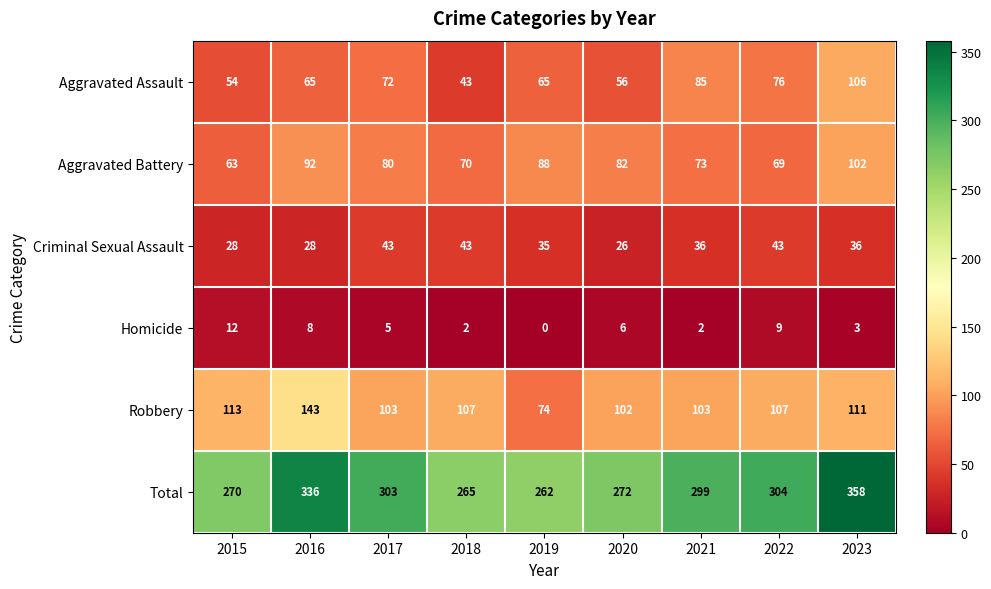

Rank the series by their maximum value, from highest to lowest.

Total, Robbery, Aggravated Assault, Aggravated Battery, Criminal Sexual Assault, Homicide